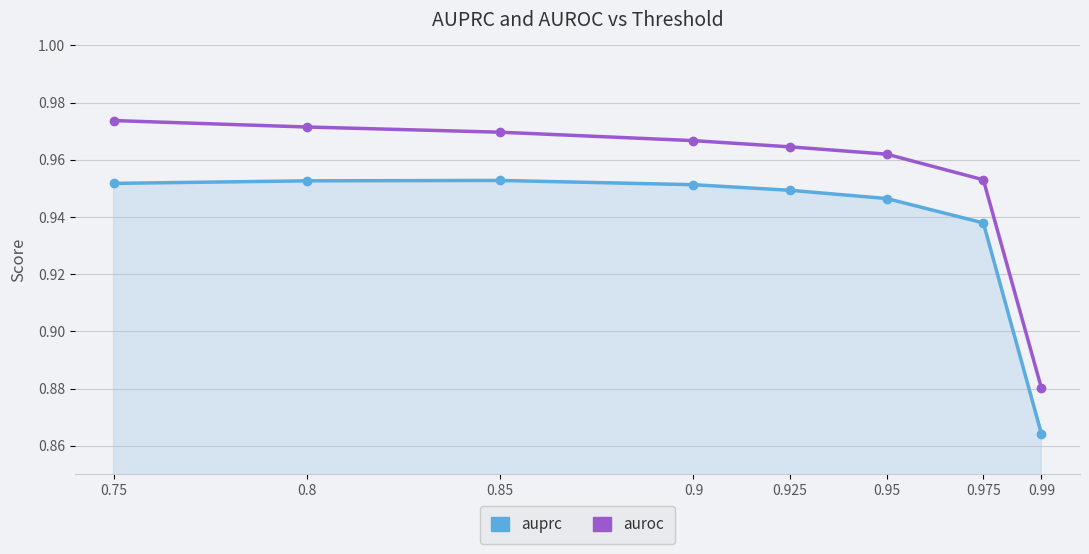

The auroc series shows 1.6 at 0.95. True or false?

False